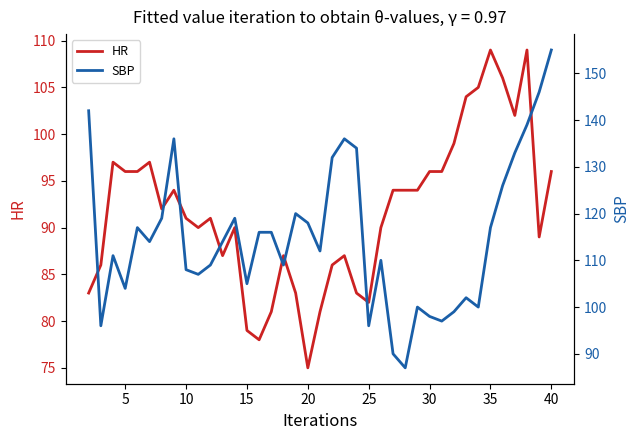

How many lines are shown in the chart?

2